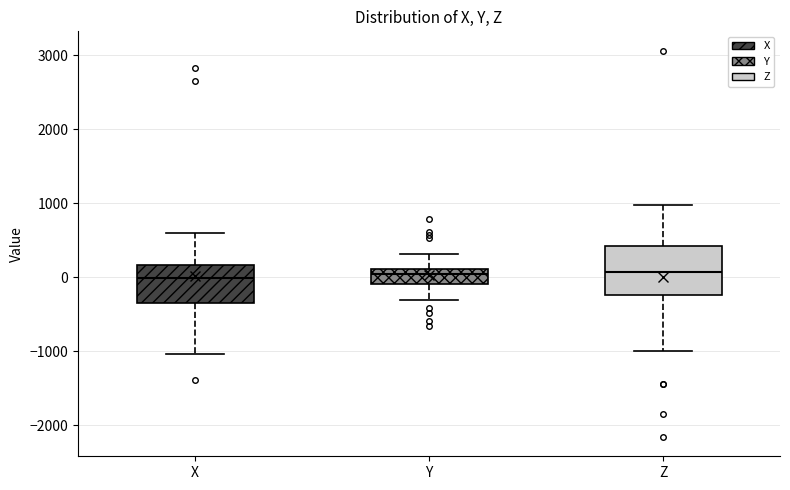

Reading left to right, read every box against the y-axis: the position of its median line, the range the box covers, and the ends of its whiskers. The values are not printed on the chart, so give them approximately, as read against the axis.

X: median 0, box -400 to 200, whiskers -1000 to 600
Y: median 0, box -100 to 100, whiskers -300 to 300
Z: median 100, box -200 to 400, whiskers -1000 to 1000